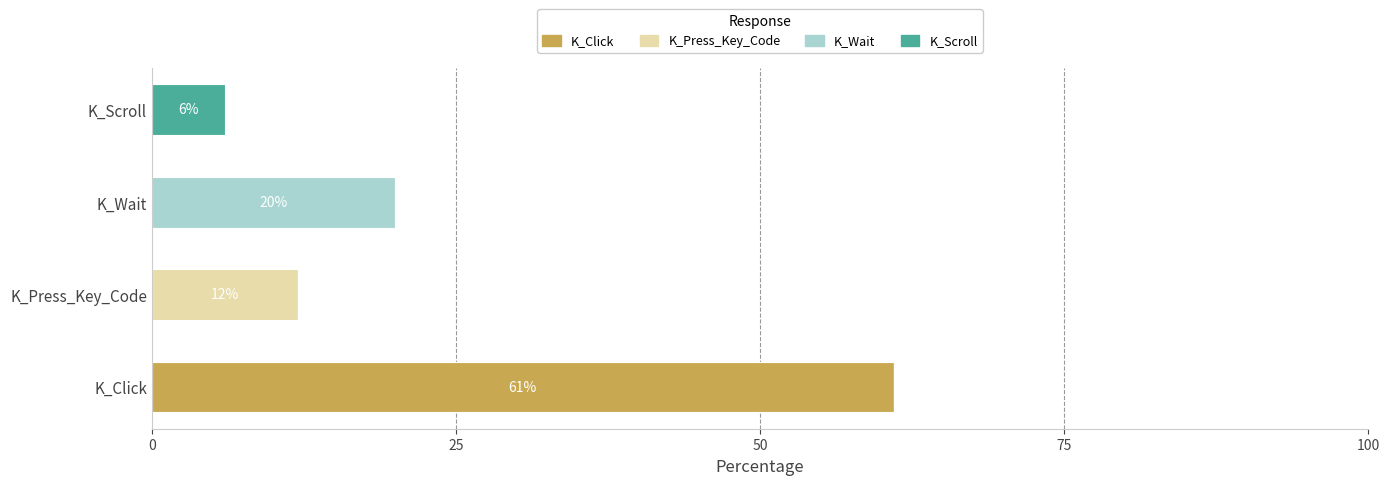

At which label does K_Click reach its peak?

K_Click